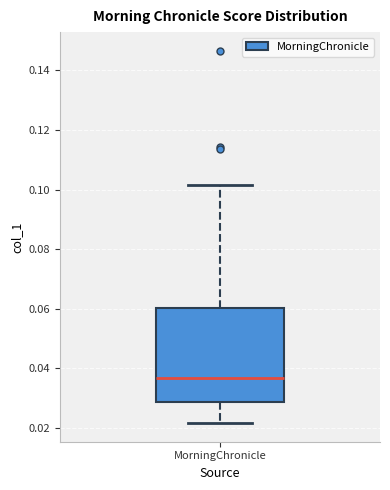

Where does the lower whisker of the box for MorningChronicle end on the y-axis? The values are not printed on the chart, so give them approximately, as read against the axis.

0.022